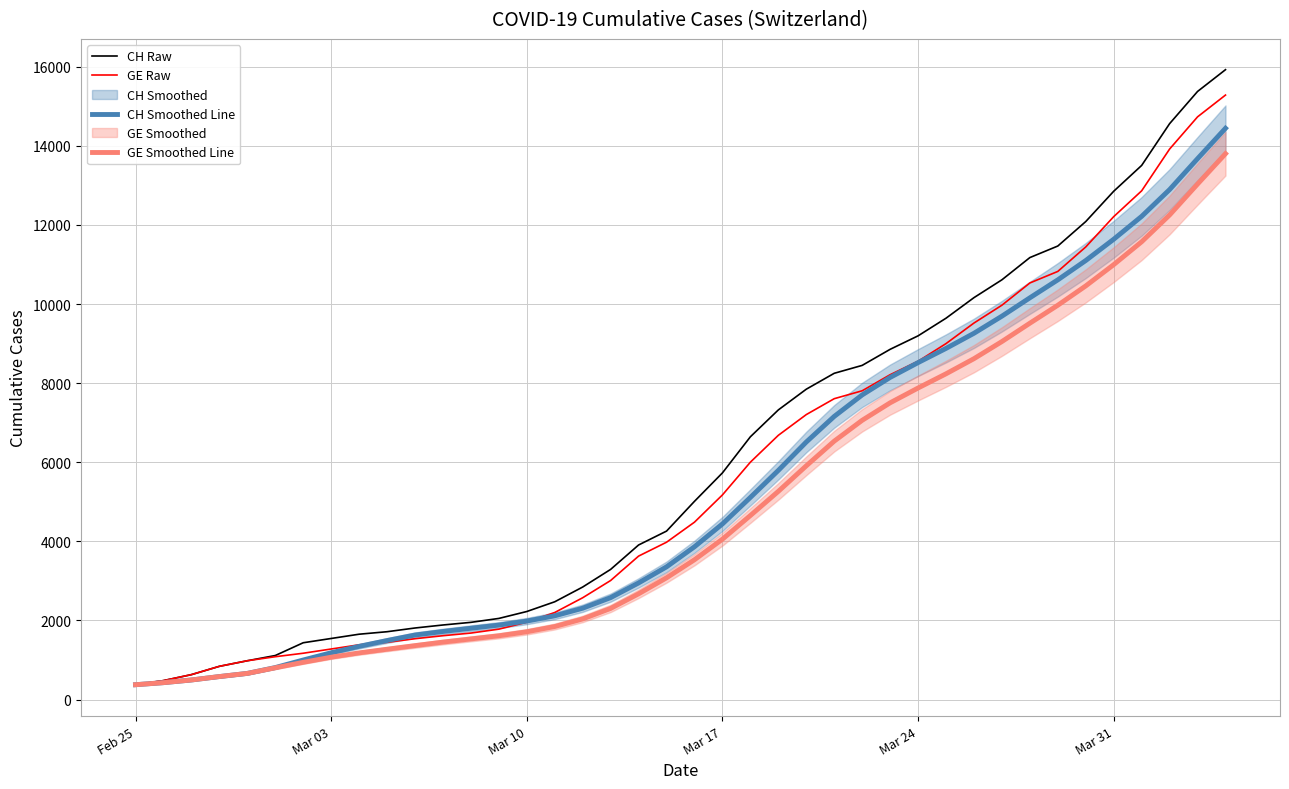

Which category has the lowest value in the CH Raw series?

Feb 25